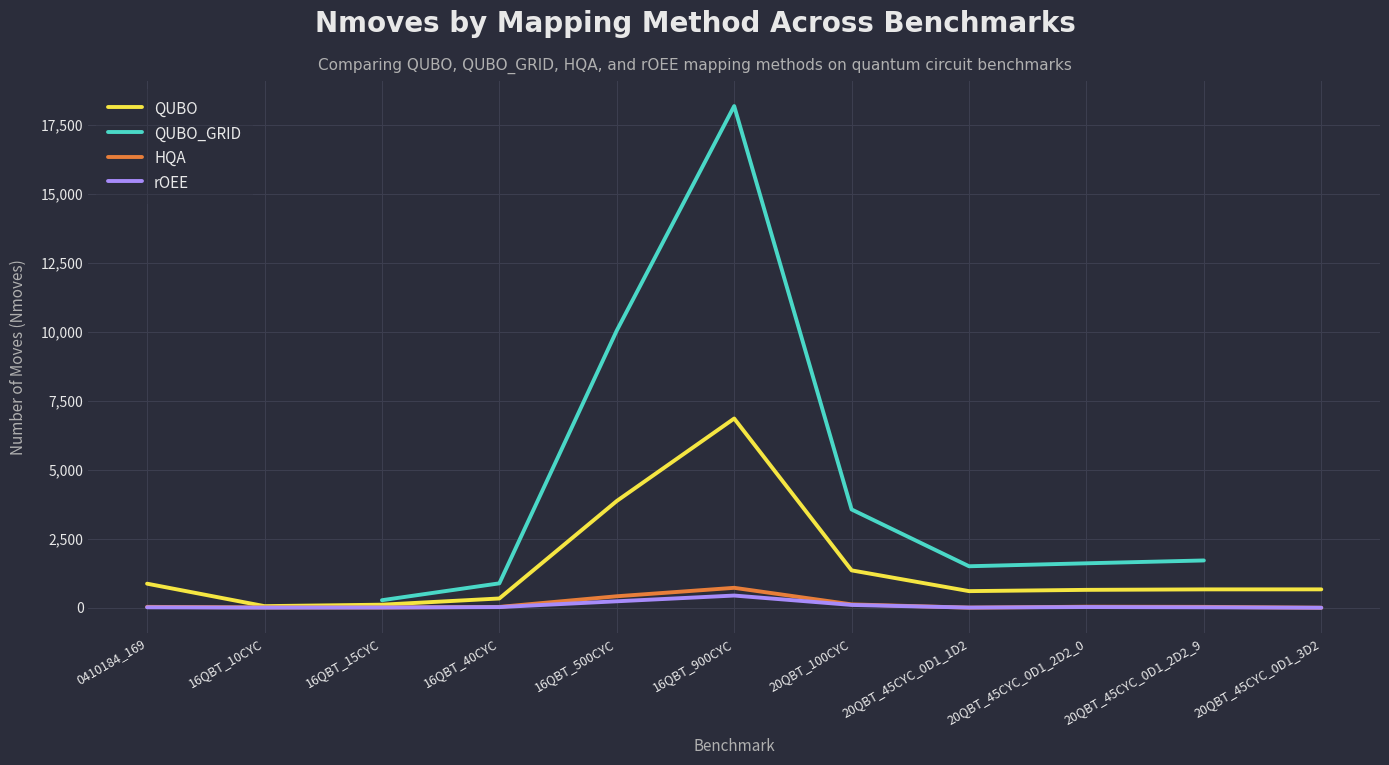

What is the difference between the highest and lowest values at 20QBT_100CYC?

3458.0